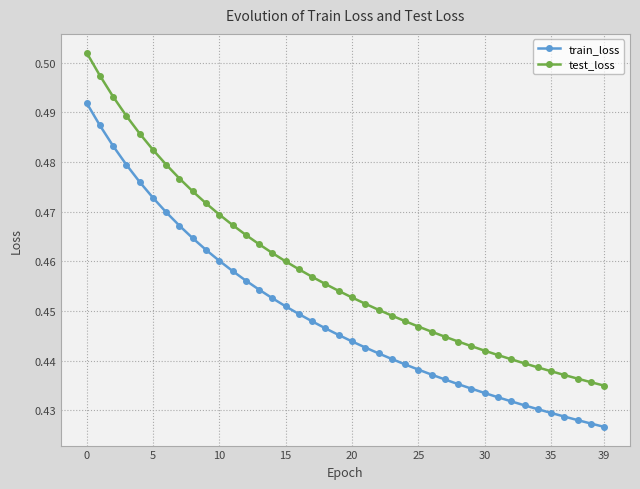

How many test_loss values are between 0 and 1?

40